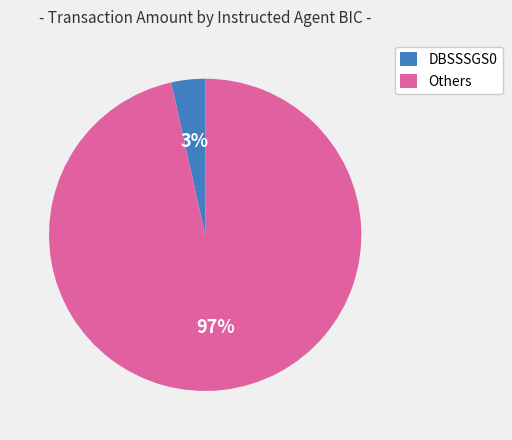

To the nearest percent, what is the average slice percentage?

50%